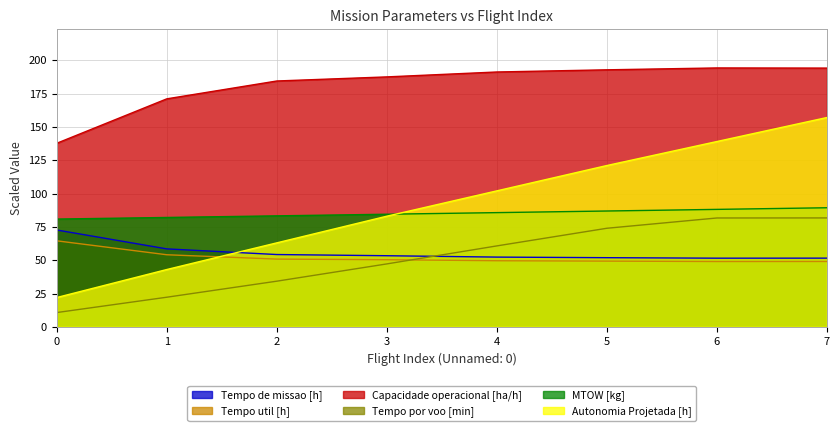

Which series has the widest spread of values?

Autonomia Projetada [h]